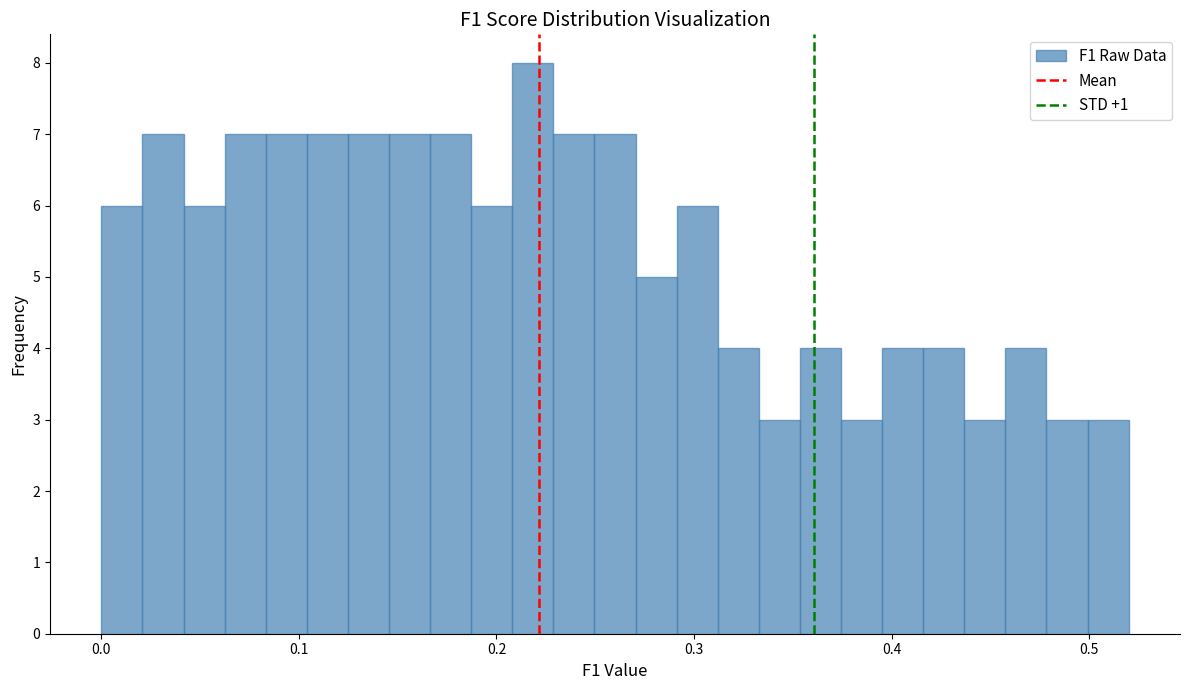

Read against the x-axis, roughly where is the centre of the tallest bar?

0.22